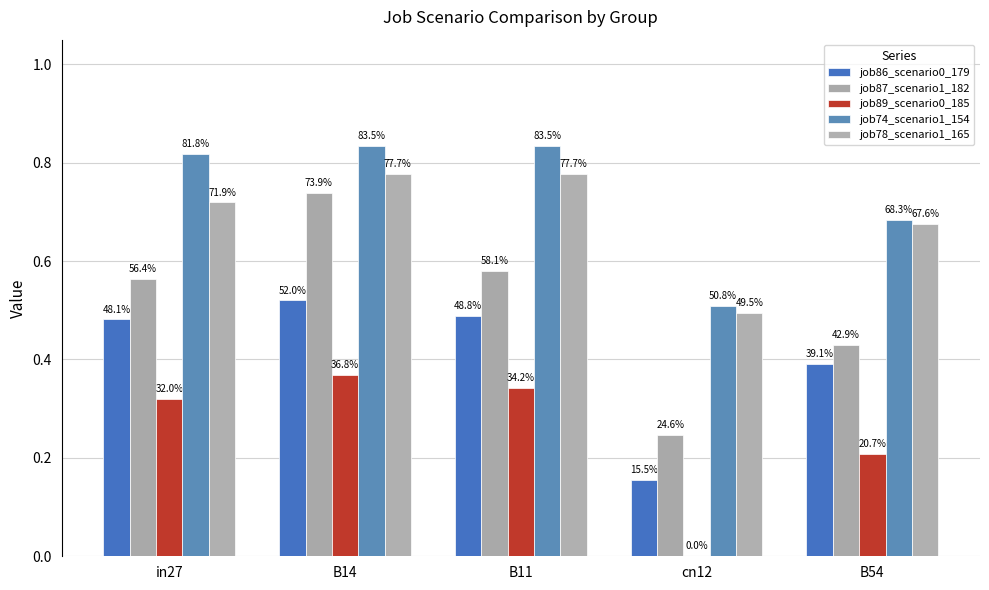

What is the total value across all series at B14?

3.2